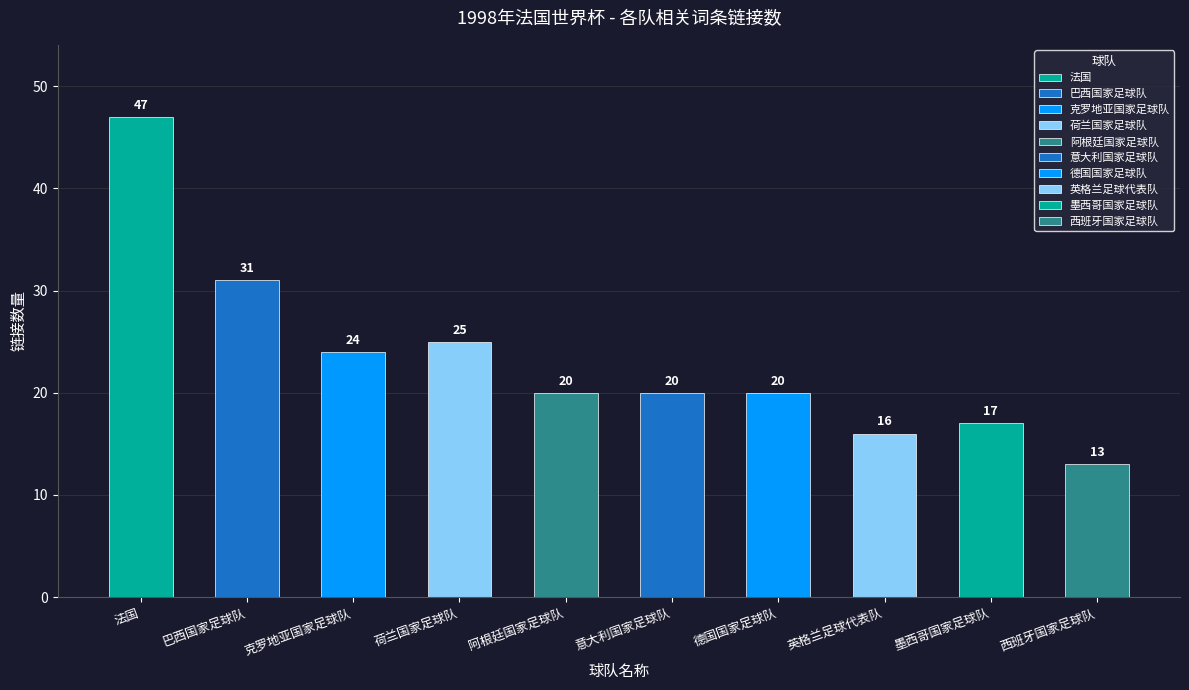

What is the label of the 10th bar from the right?

法国